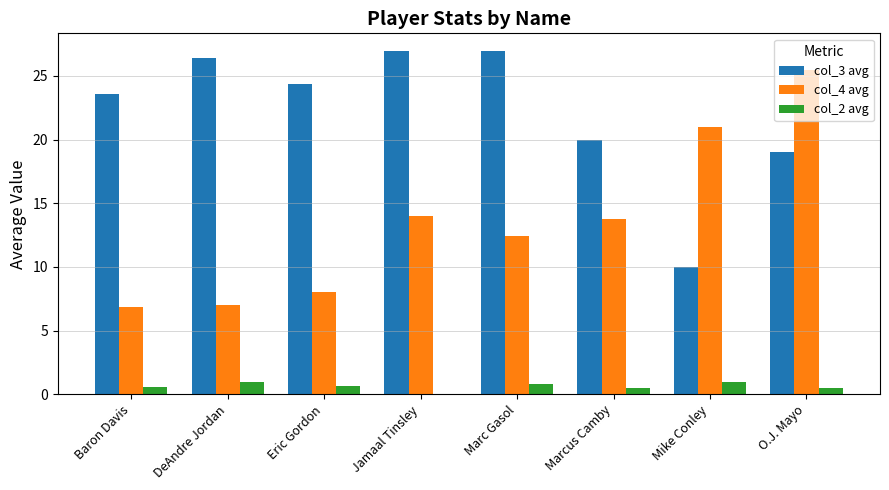

What is the maximum value for col_2 avg?

1.0